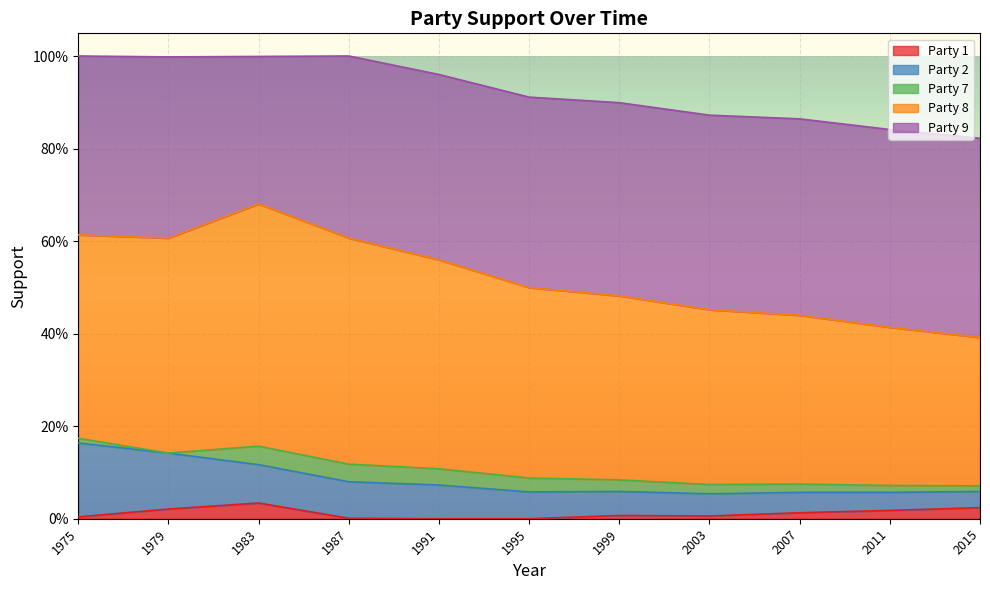

At which category does Party 9 reach its first local valley?

1983